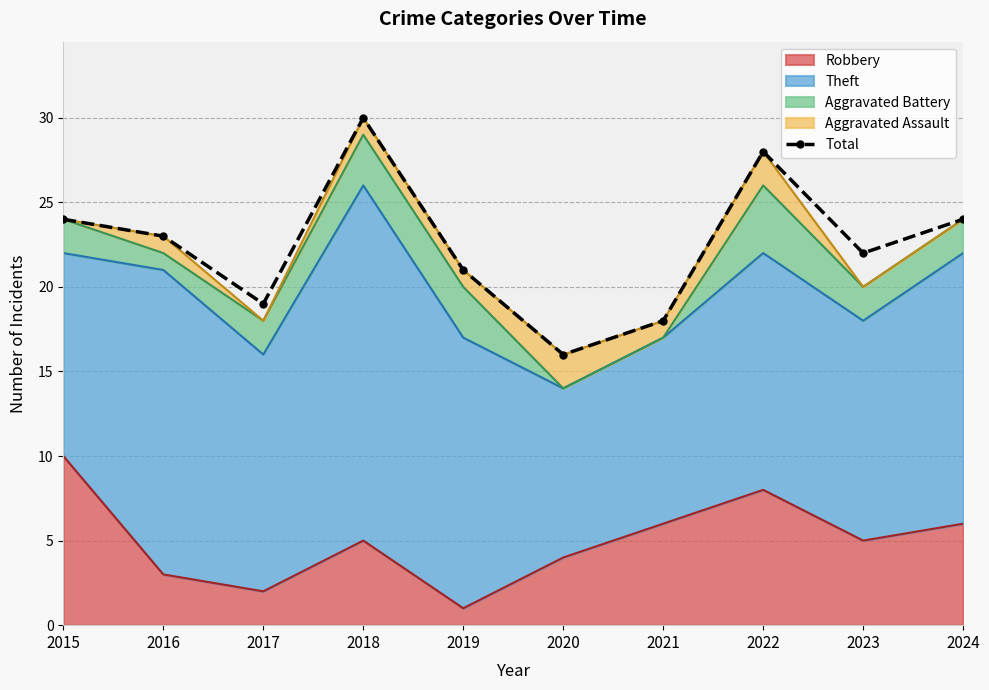

Rank the categories by value from lowest to highest.

2020, 2021, 2017, 2019, 2023, 2016, 2015, 2024, 2022, 2018